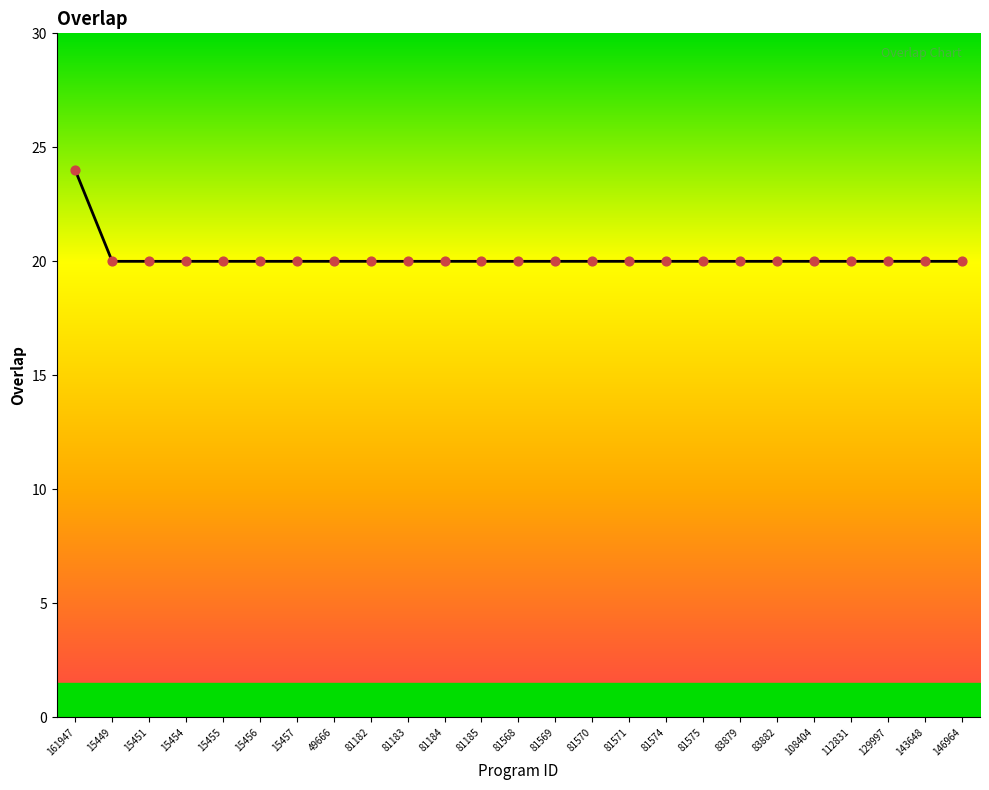

Approximately how many times larger is the value at 108404 compared to 81571?

1.0